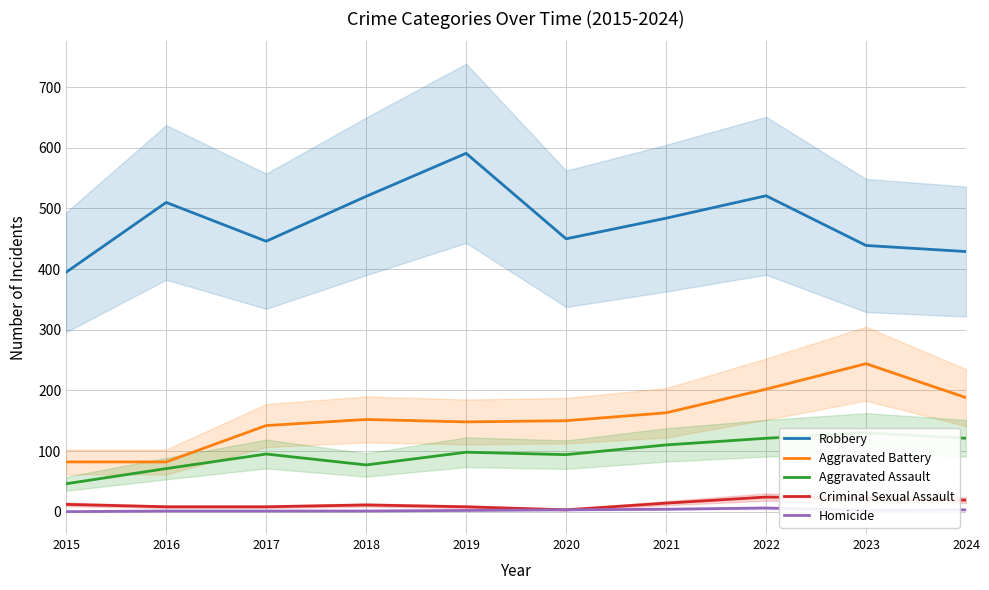

True or false: Robbery has a value of 591 at 2019.

True